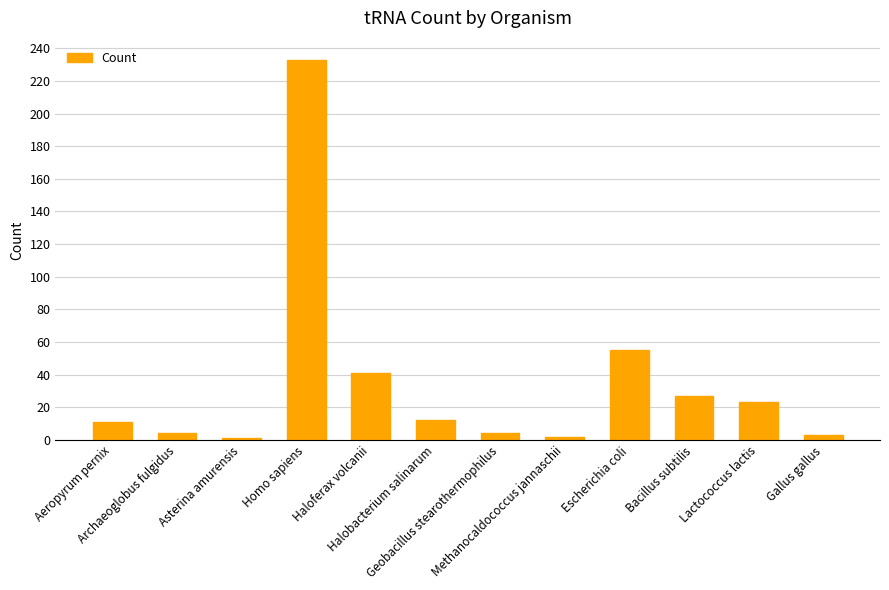

Reading left to right, what are all the values shown in this chart?

11	4	1	233	41	12	4	2	55	27	23	3